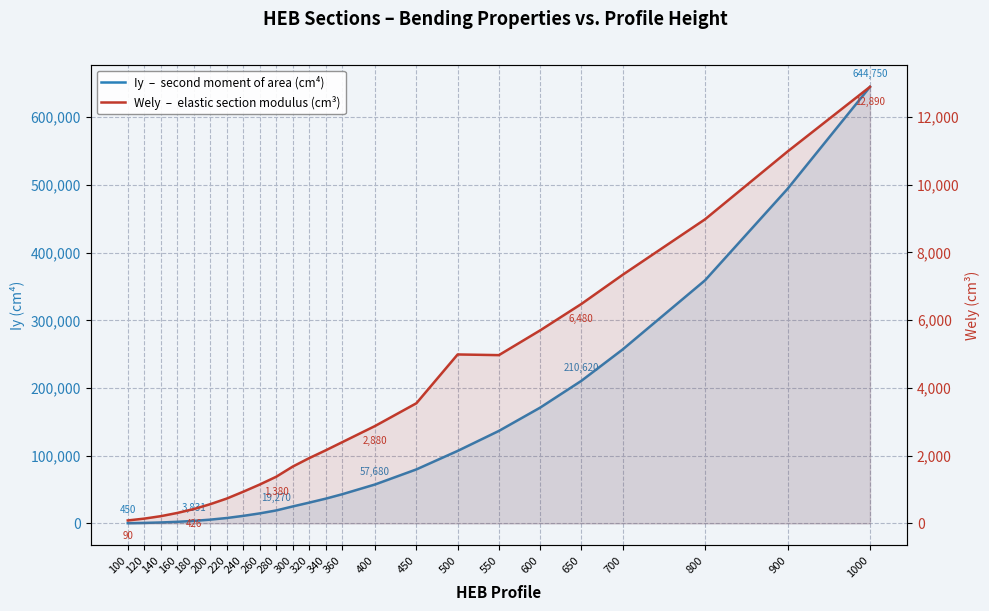

What is the sum of the Wely  –  elastic section modulus (cm³) values at 1000 and 160?

13201